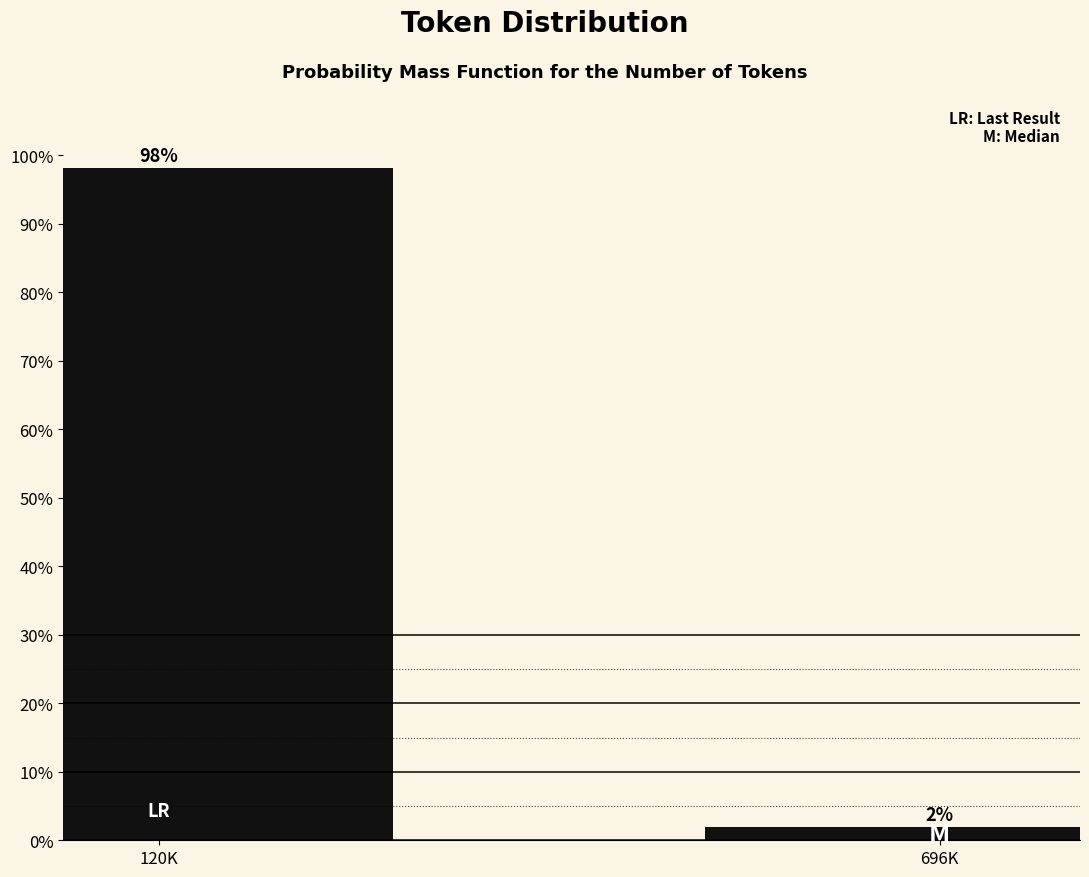

Which has a higher value, 696K or 120K?

120K